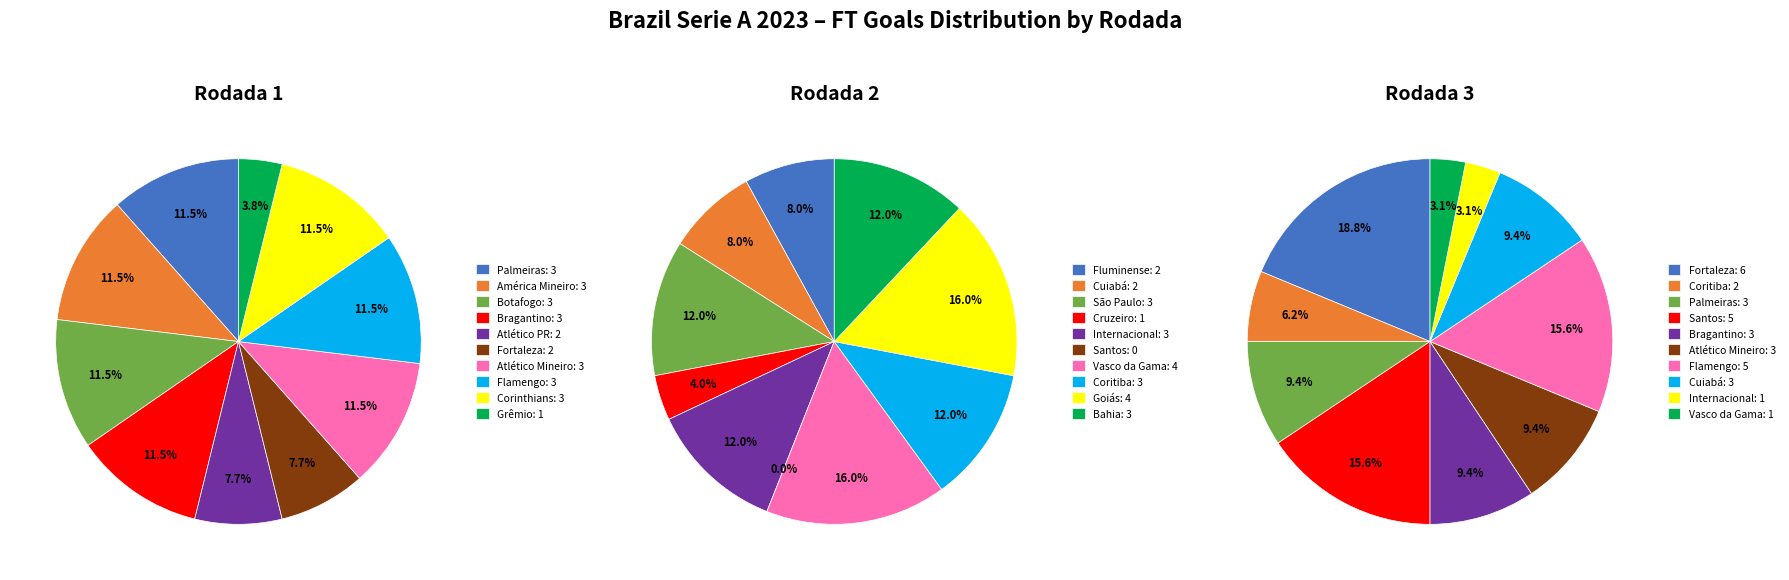

Do 5 and 7 together represent more than half of the pie?

No